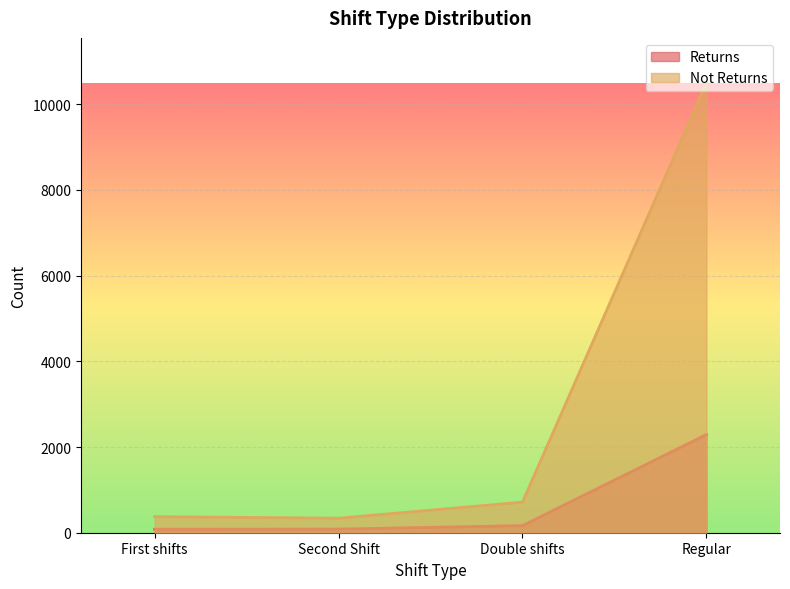

True or false: Not Returns and Returns intersect in this chart.

False